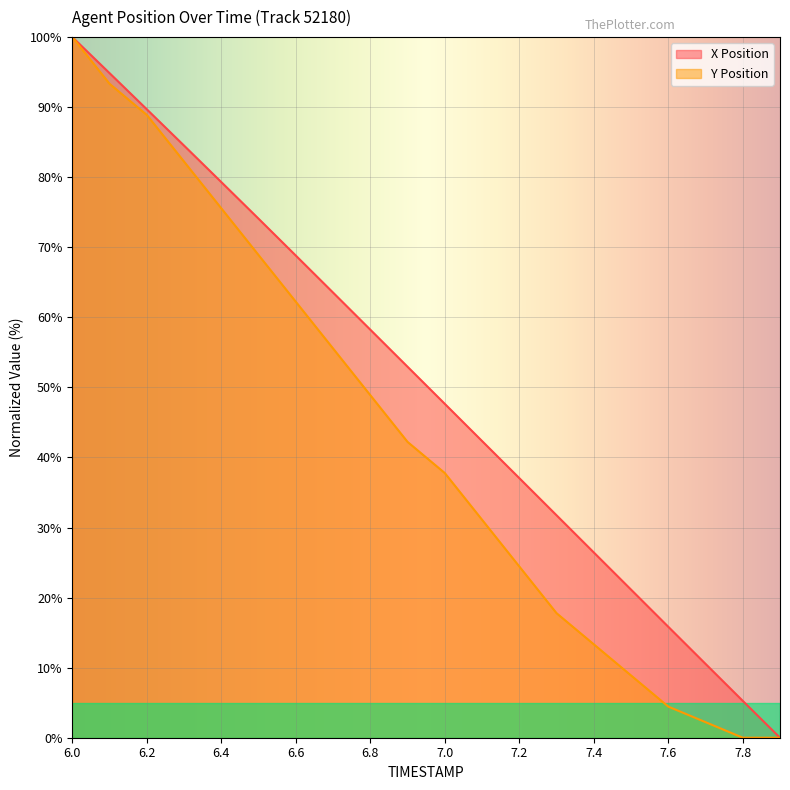

What are all the series names shown in the legend?

X Position, Y Position